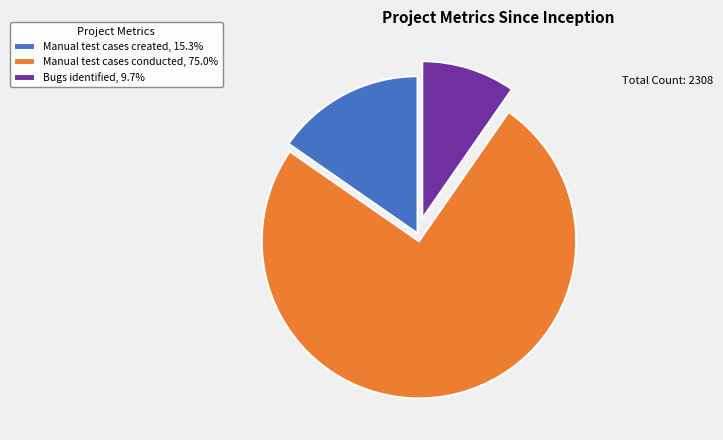

Does Manual test cases created, 15.3% account for over 50% of the chart?

No